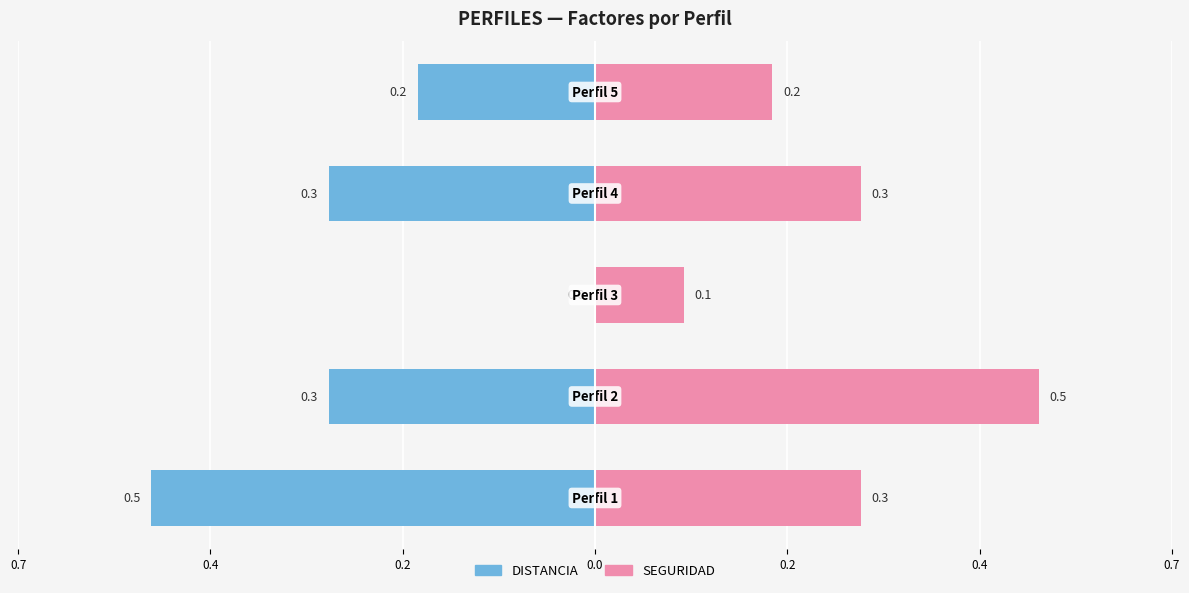

Which series has the largest total across all categories?

SEGURIDAD